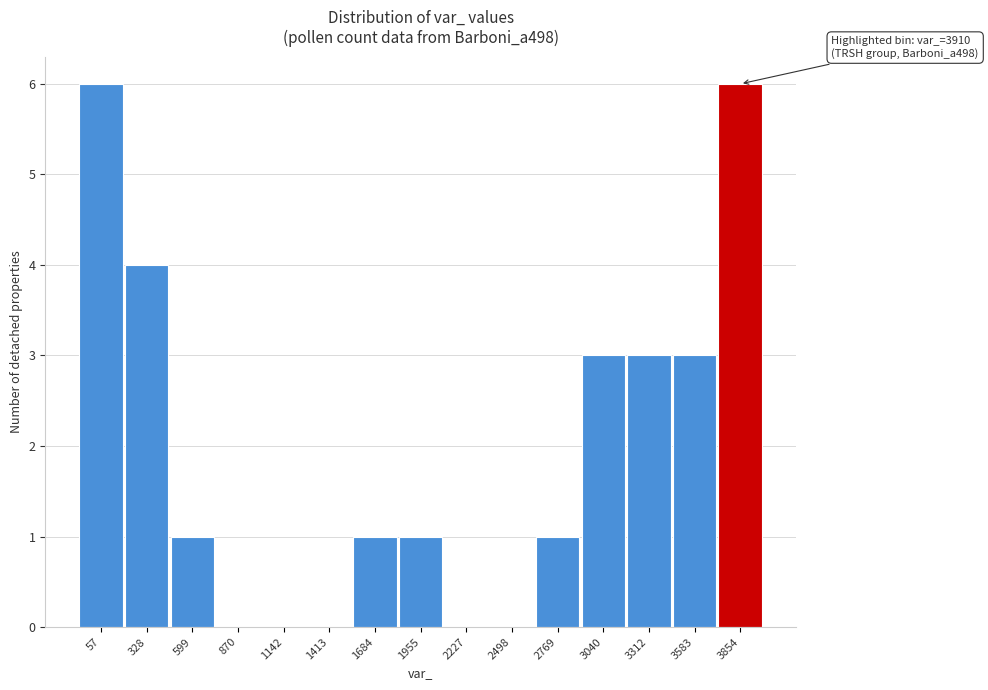

Reading right to left, extract all data points from this chart.

3854=6	3583=3	3312=3	3040=3	2769=1	2498=0	2227=0	1955=1	1684=1	1413=0	1142=0	870=0	599=1	328=4	57=6